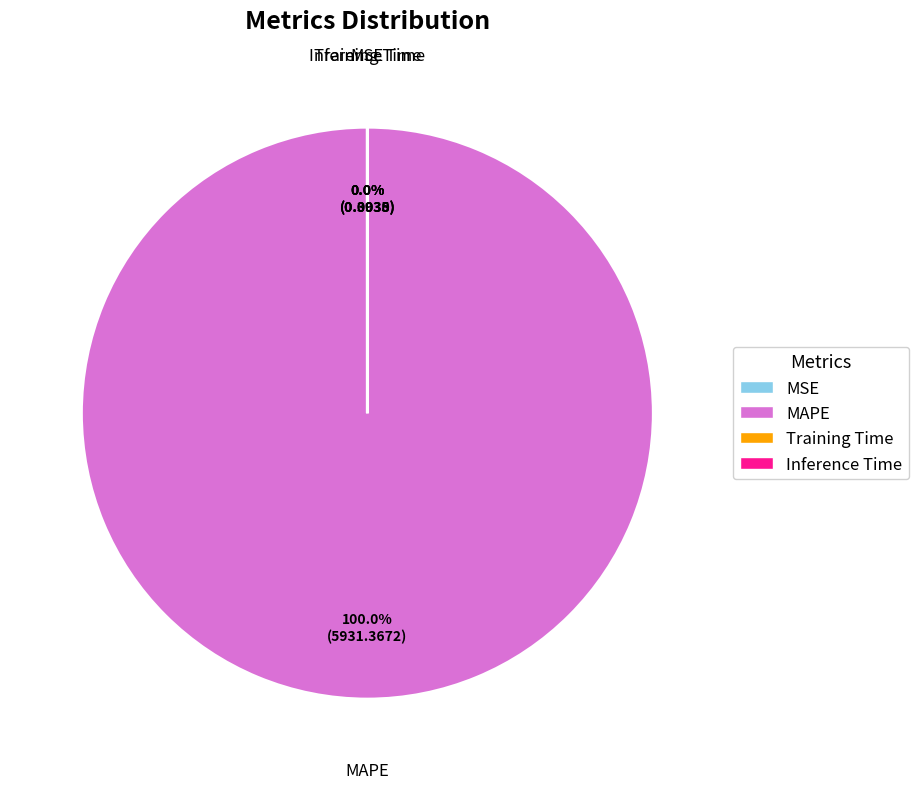

To the nearest percent, what is the average slice percentage?

25%